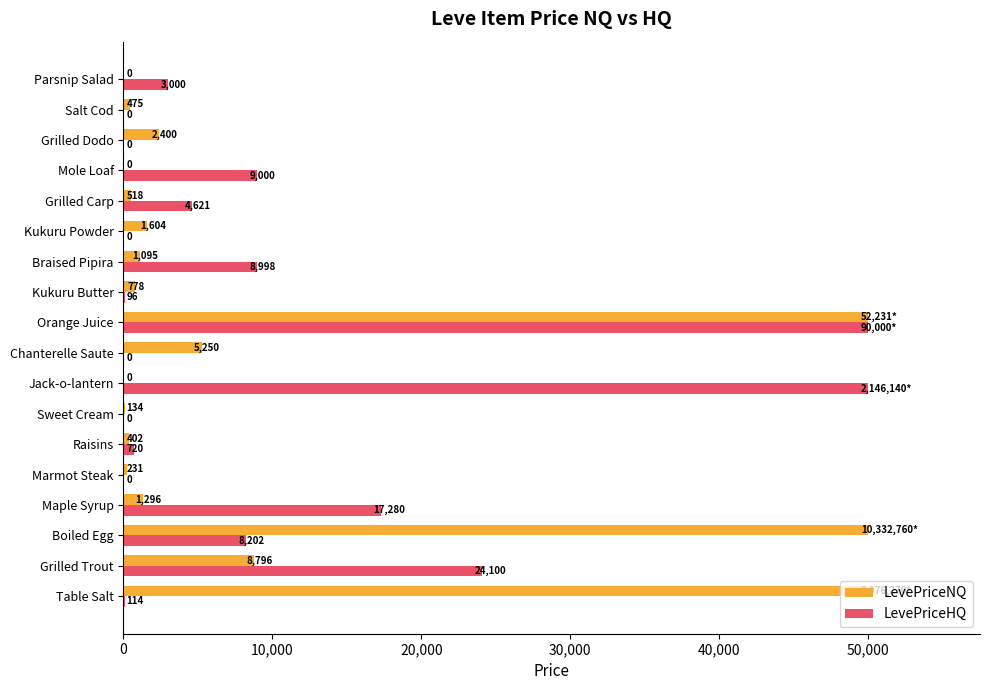

At which category is the sum across all series the highest?

Orange Juice